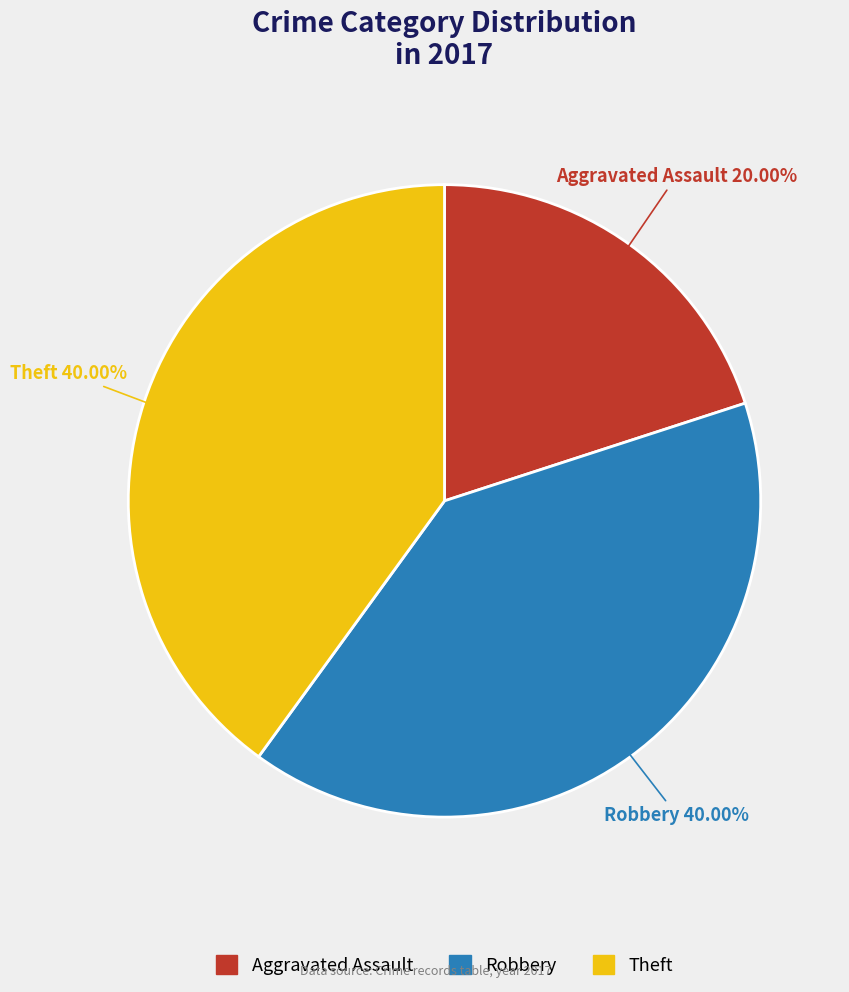

To the nearest percent, what is the average slice percentage?

33%